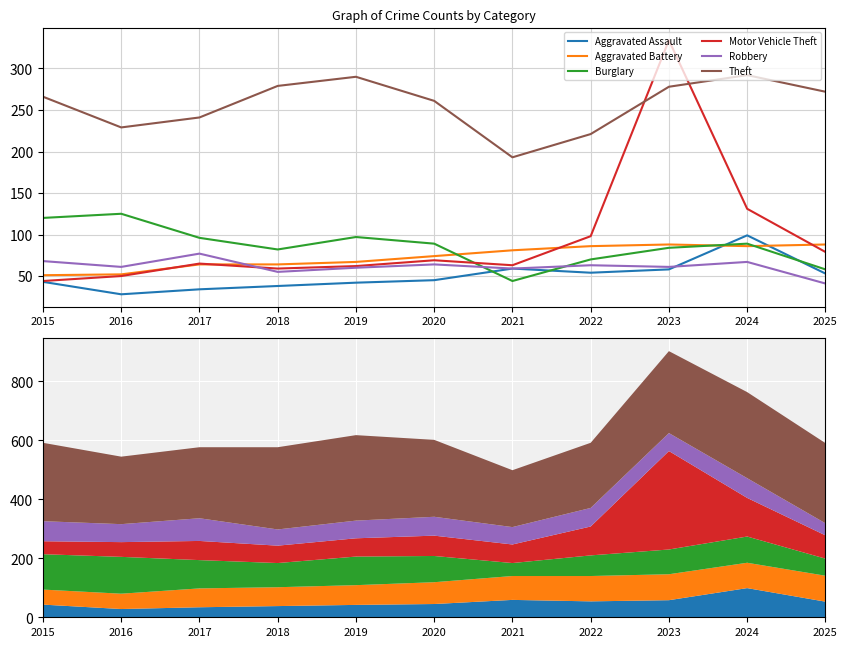

What is the maximum value shown in the chart?

334